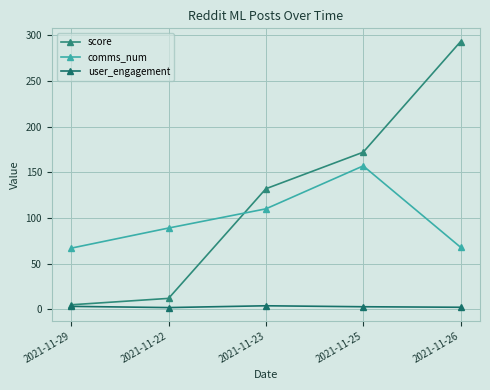

Is it true that user_engagement equals 3.9 at 2021-11-23?

True